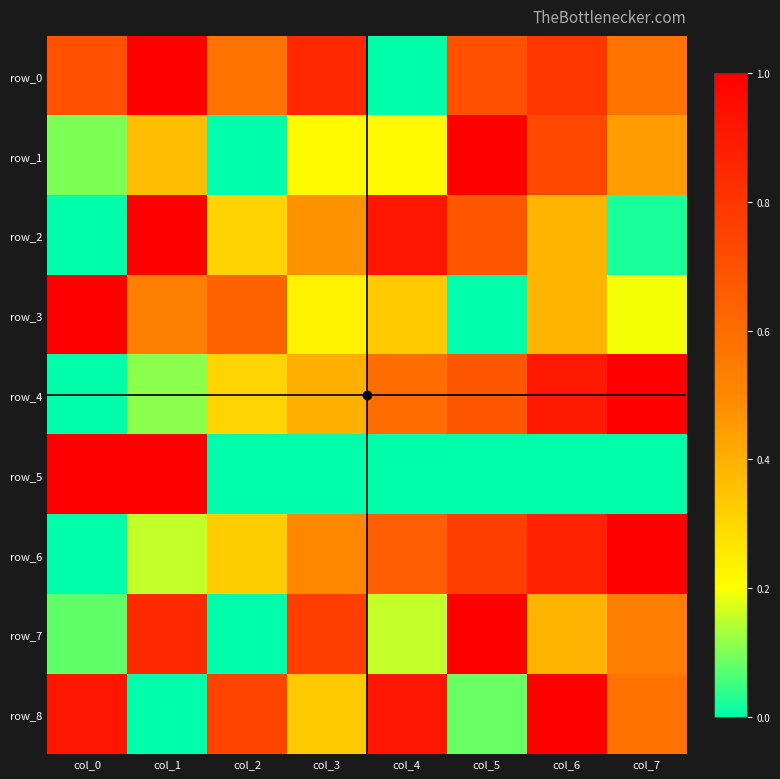

Which series changed the most between col_5 and col_6?

row_8